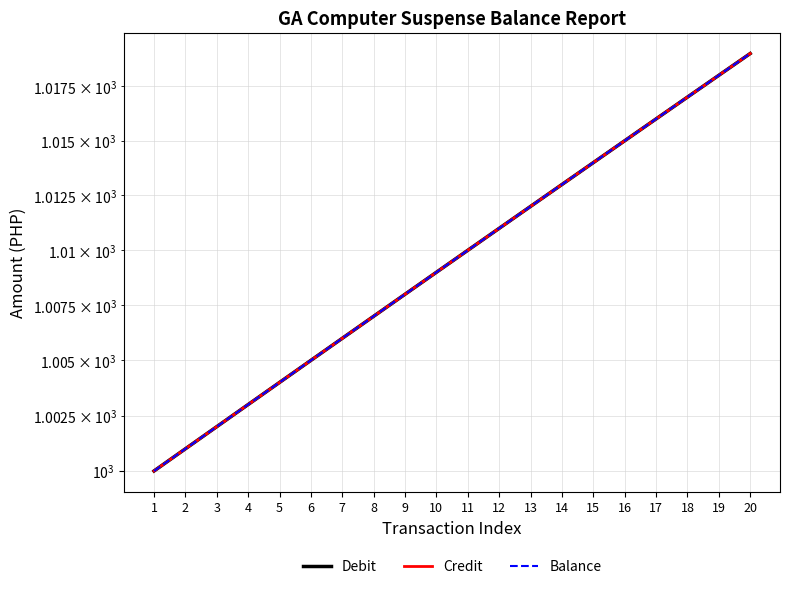

What is the minimum value shown in the chart?

1000